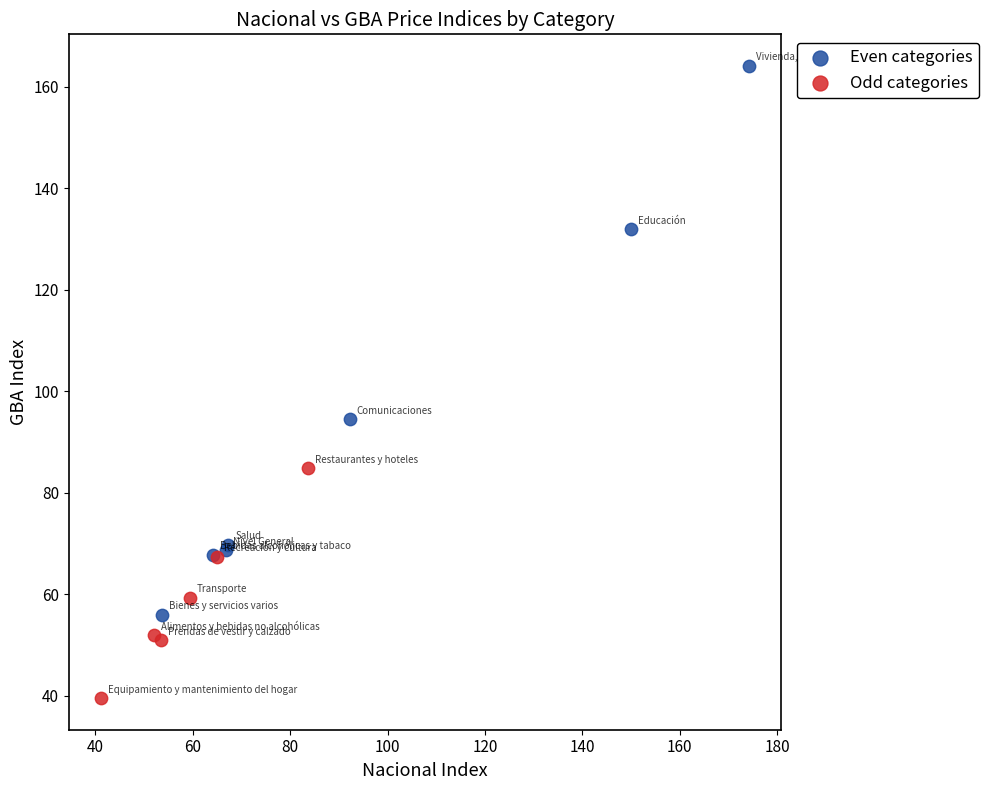

Which series has the widest spread of Y values?

Even categories